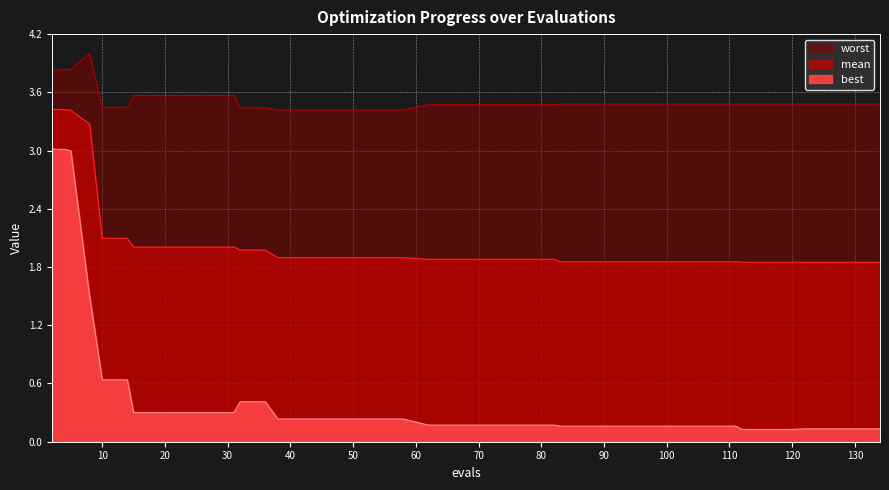

Is it true that mean equals 0.6 at 70?

False